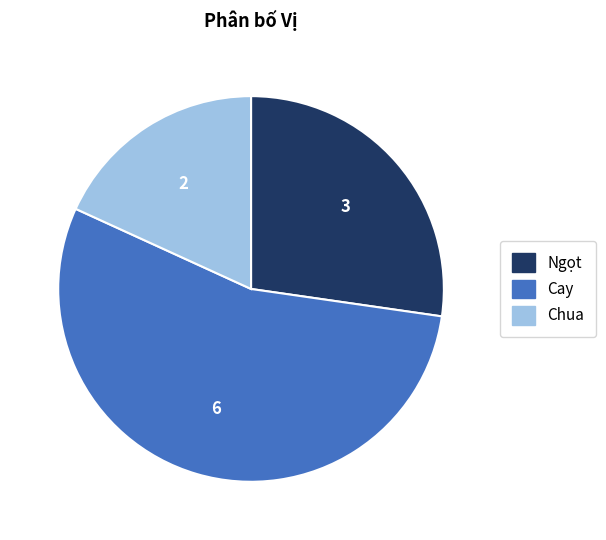

Count the number of slices in the pie.

3